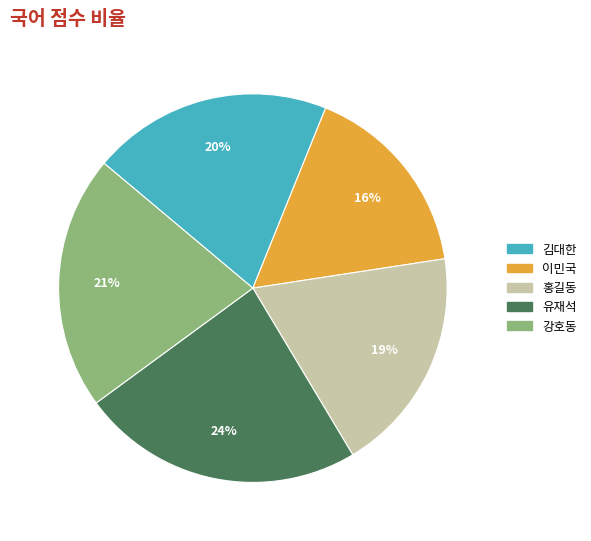

To the nearest percent, what is the combined percentage of 홍길동 and 김대한?

39%